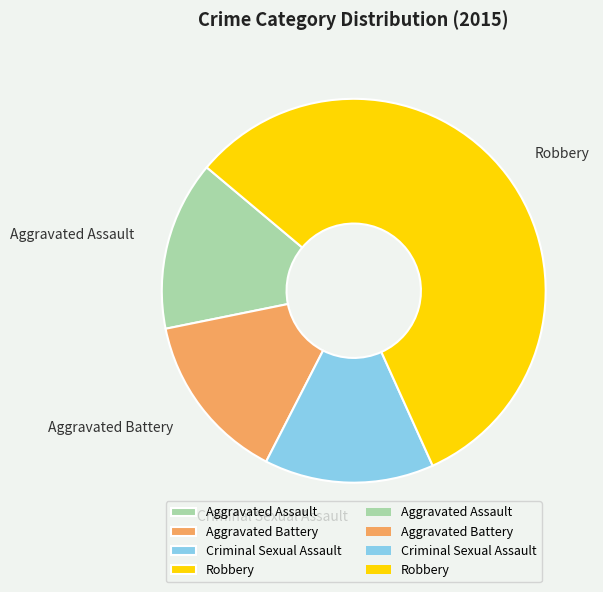

Combined, do Criminal Sexual Assault and Robbery account for over 50%?

Yes